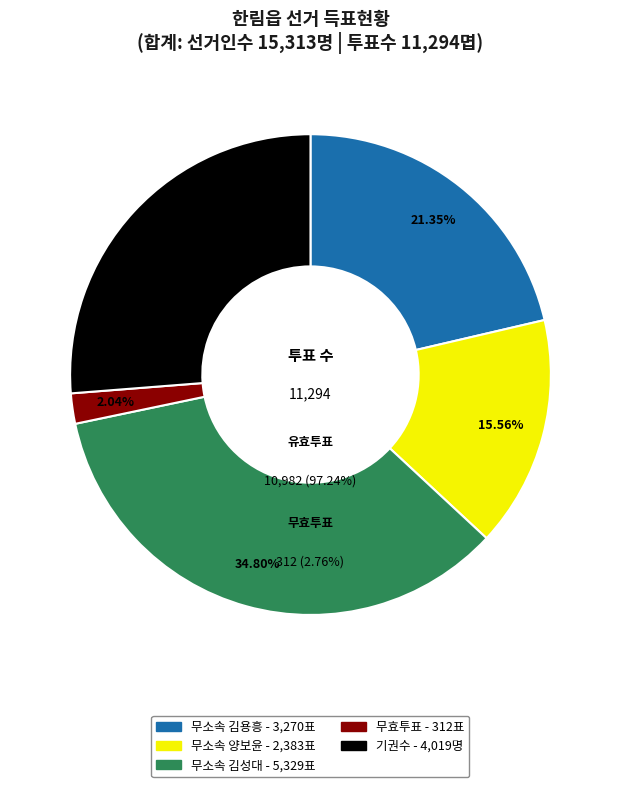

Rank the categories by value from lowest to highest.

무효투표수, 무소속양보윤, 무소속김용흥, 기권수, 무소속김성대